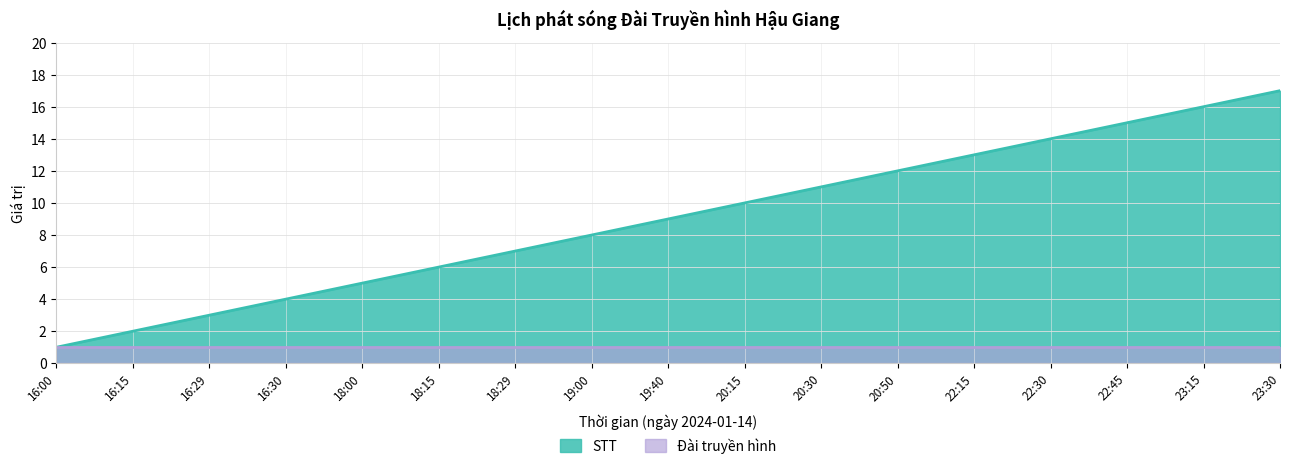

True or false: the data shows 13 at 22:15.

True